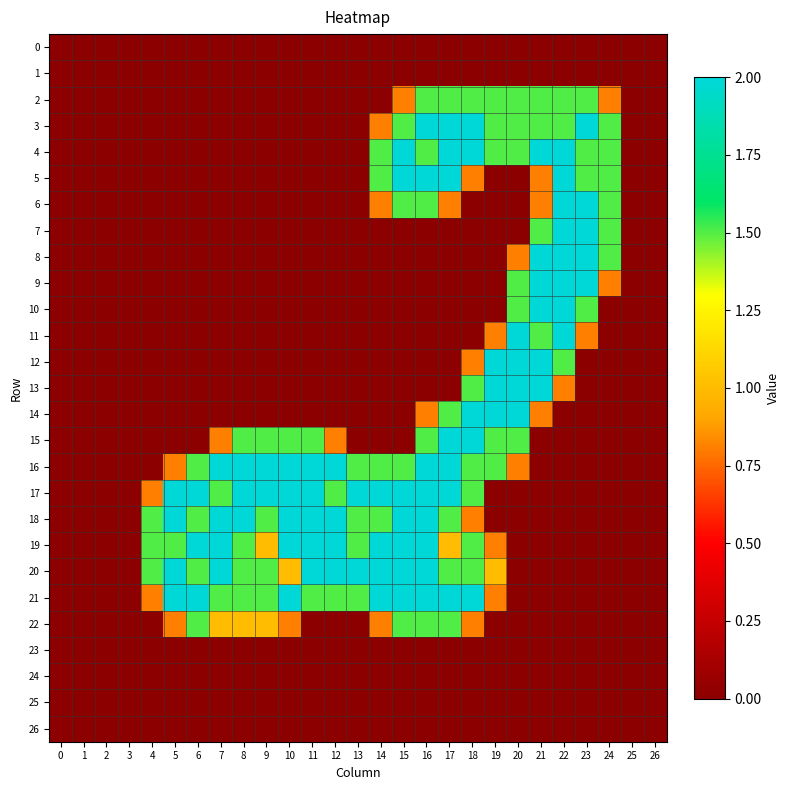

What is the total value across all series at 18?

22.2